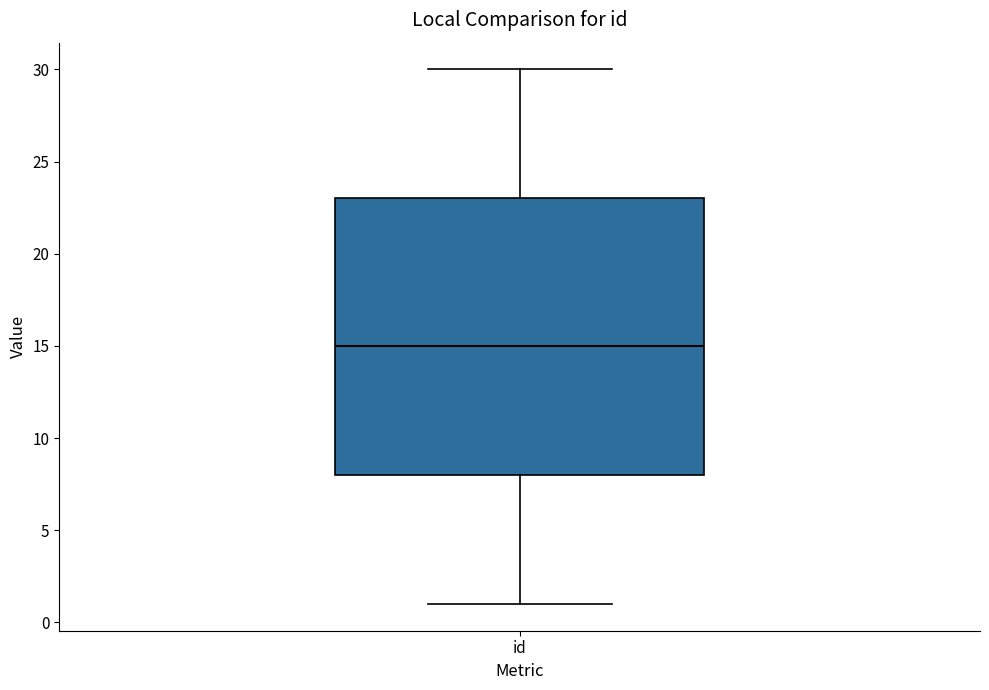

Transcribe this box plot: give where the median line is, the range the box spans, and where the two whiskers end, as read against the y-axis. The values are not printed on the chart, so give them approximately, as read against the axis.

median 15, box 8 to 23, whiskers 1 to 30